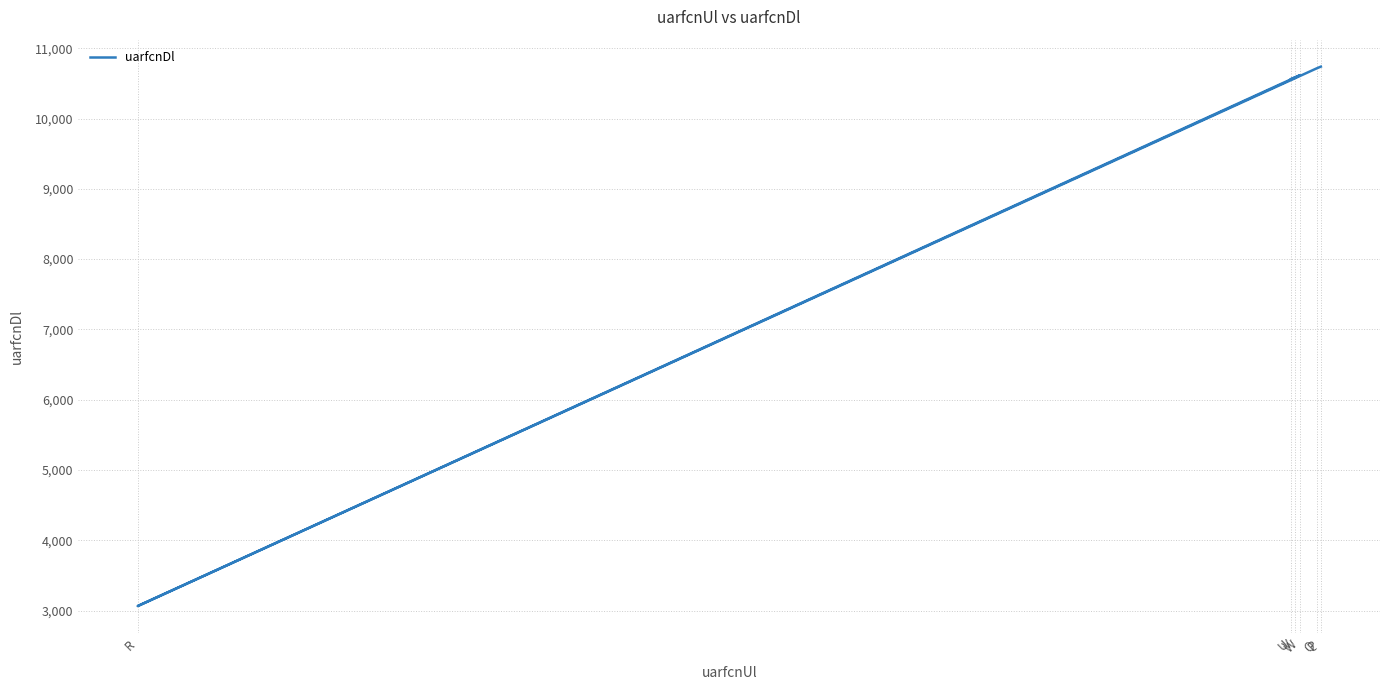

Which category has the highest value across all series?

P